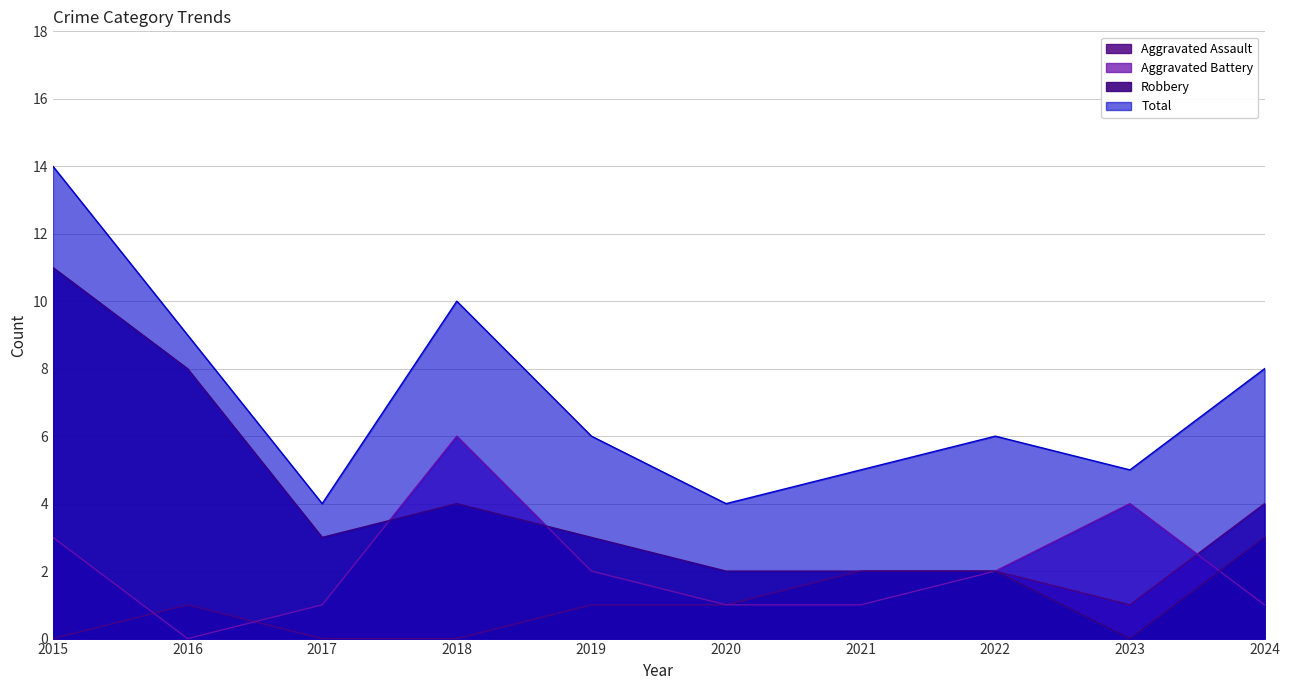

Reading right to left, extract all data points from this chart.

Aggravated Assault: 4	1	2	2	1	1	0	0	1	0
Aggravated Battery: 1	4	2	1	1	2	6	1	0	3
Robbery: 3	0	2	2	2	3	4	3	8	11
Total: 8	5	6	5	4	6	10	4	9	14